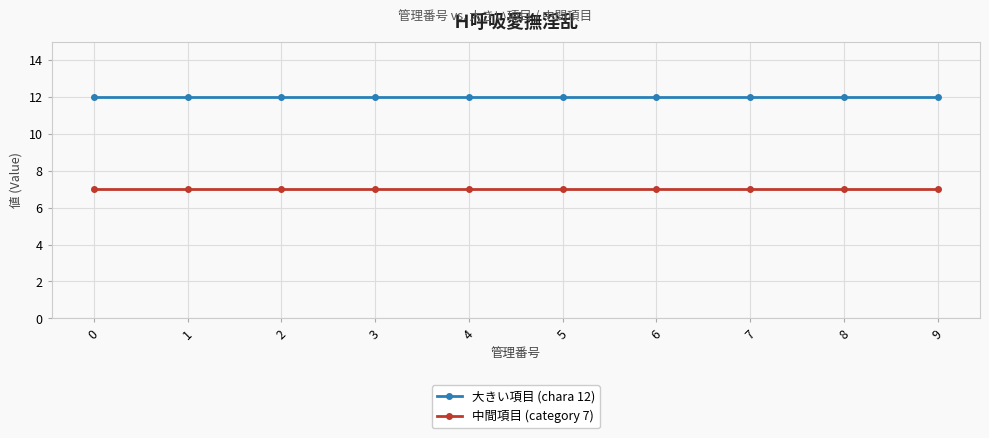

True or false: 大きい項目 (chara 12) and 中間項目 (category 7) intersect in this chart.

False